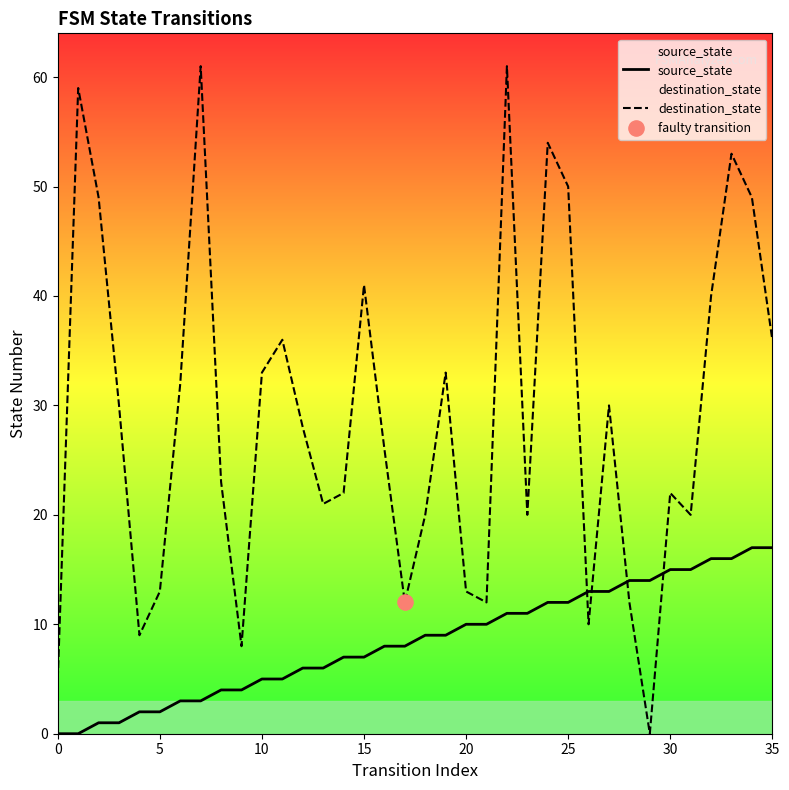

Which series has the widest spread of Y values?

destination_state